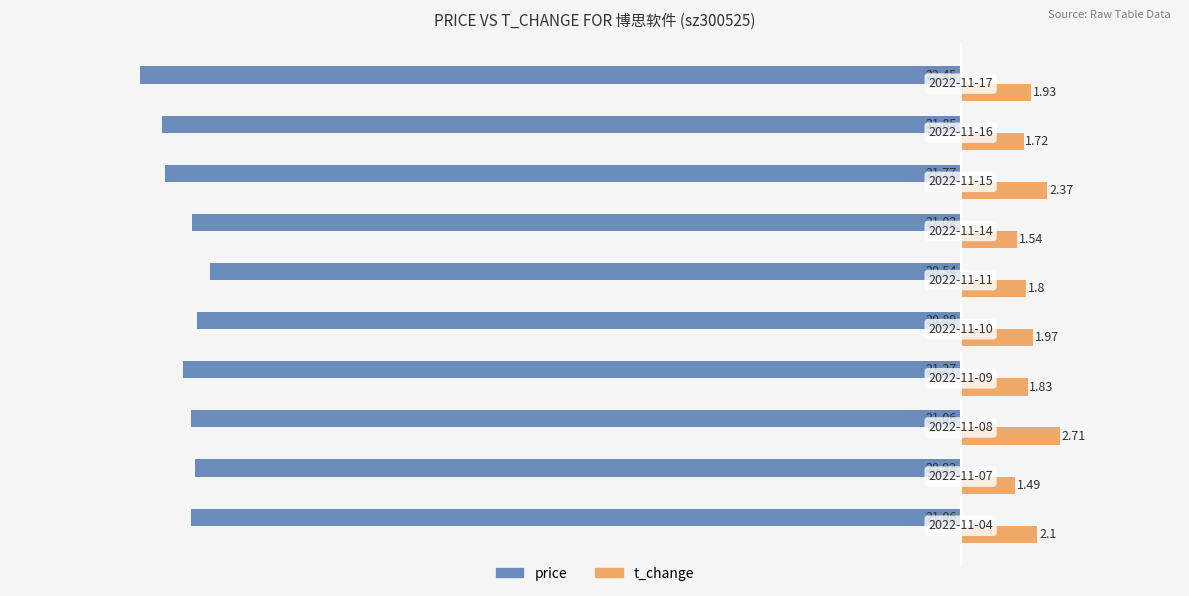

What is the sum of all price values?

-212.8